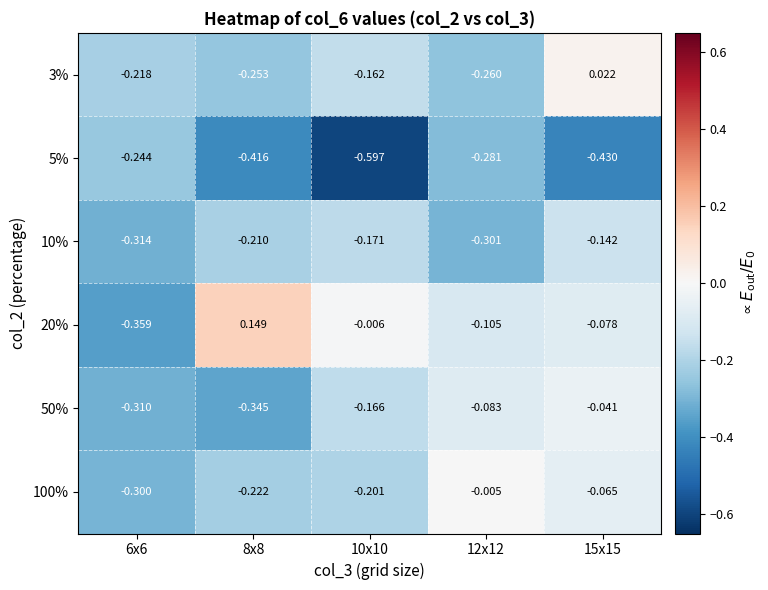

Is the value of 20% at 6x6 greater than the value of 100% at 8x8?

No